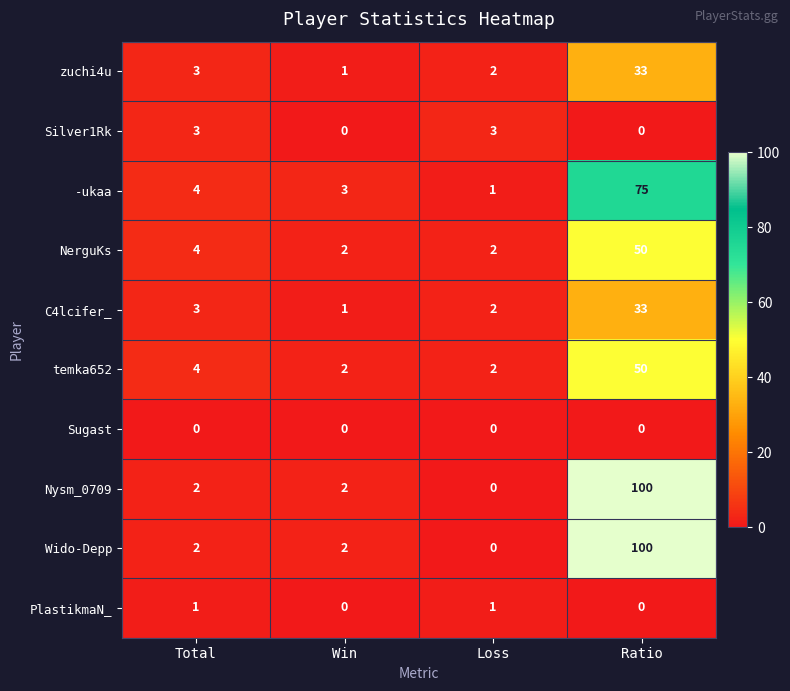

How many series are shown in this chart?

10